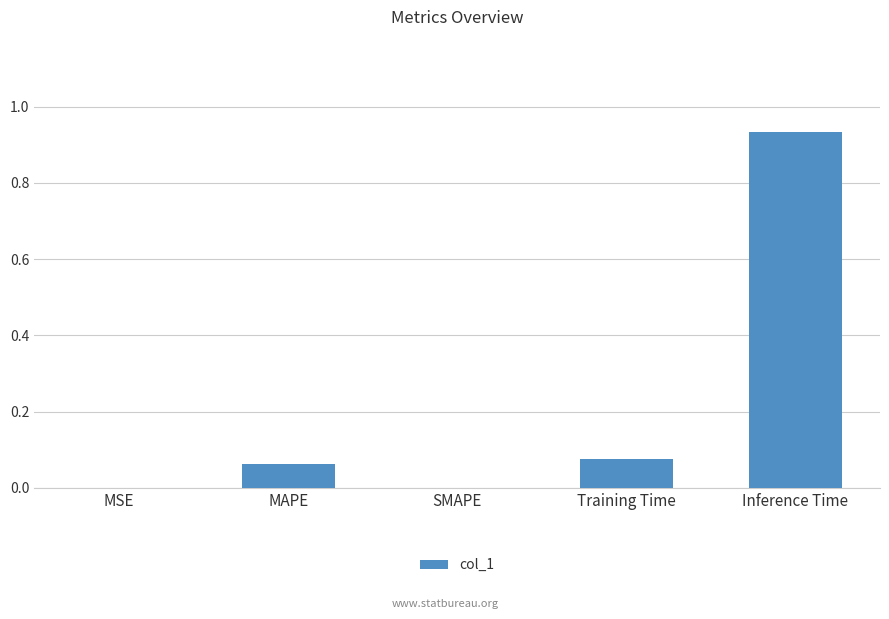

Which label corresponds to the largest value in the chart?

Inference Time